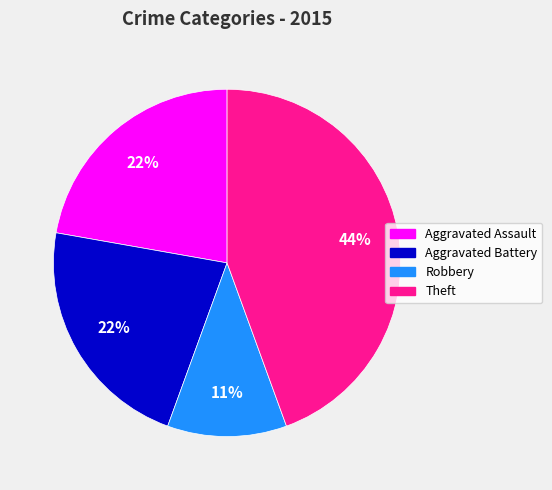

The Aggravated Battery slice represents 22% of the pie. True or false?

True